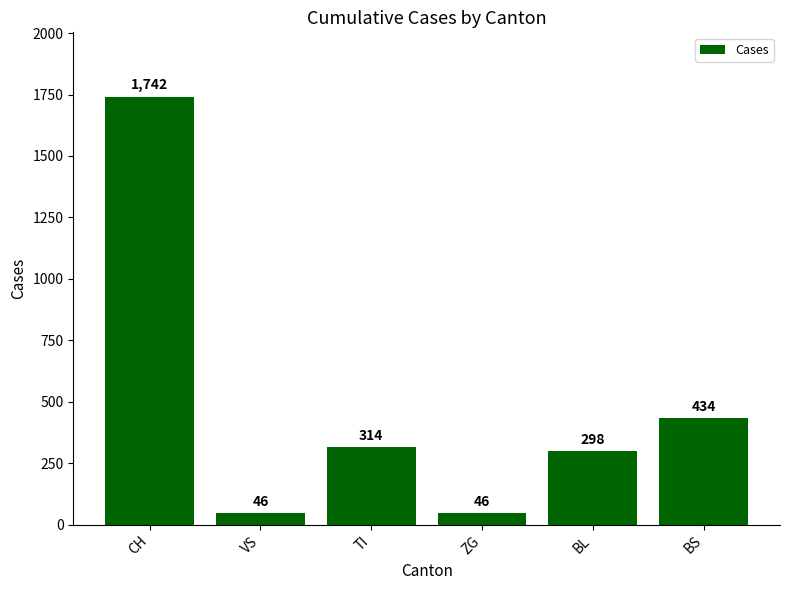

At which label is the value closest to 894?

BS